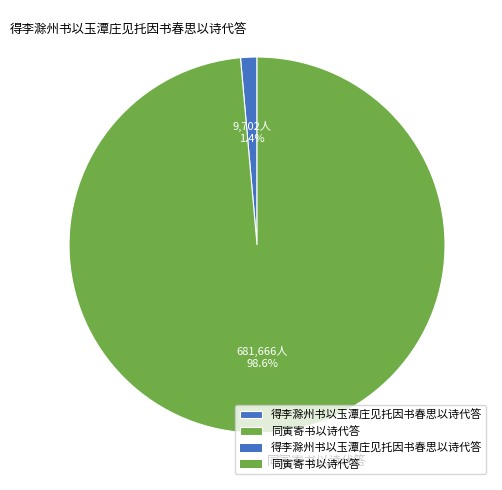

Combined, do 得李滁州书以玉潭庄见托因书春思以诗代答 and 同寅寄书以诗代答 account for over 50%?

Yes